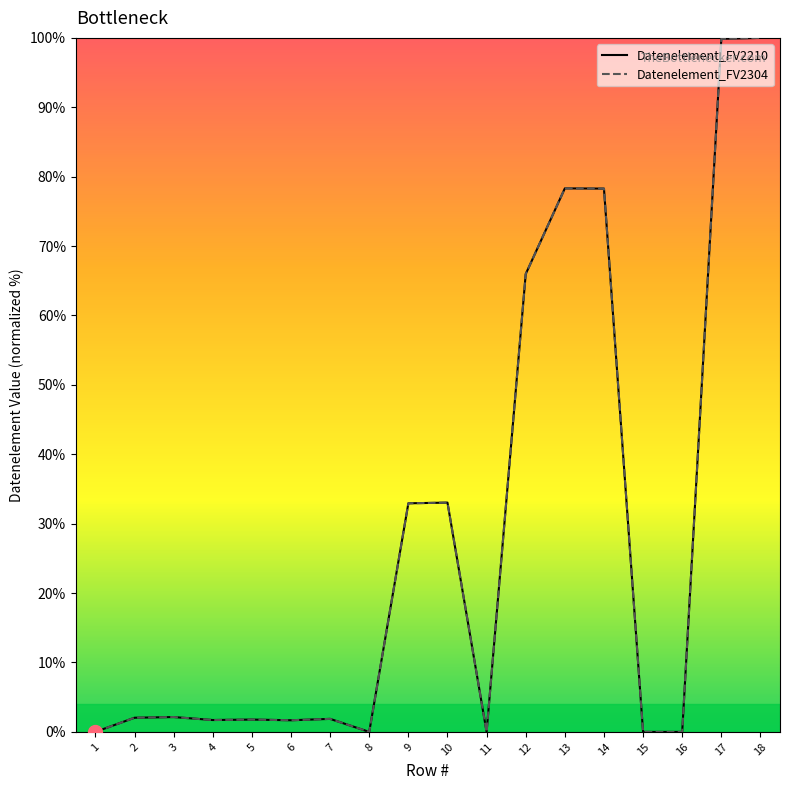

At which category does Datenelement_FV2210 reach its first local valley?

4